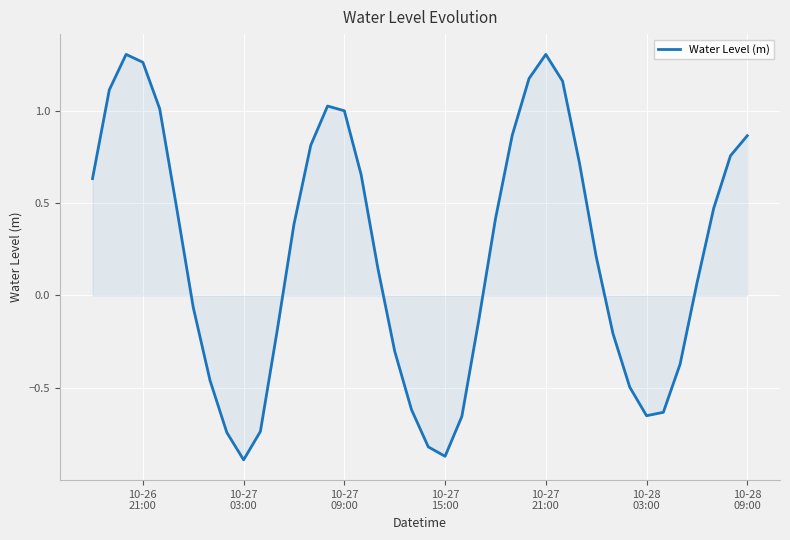

Does the chart have visible grid lines?

Yes